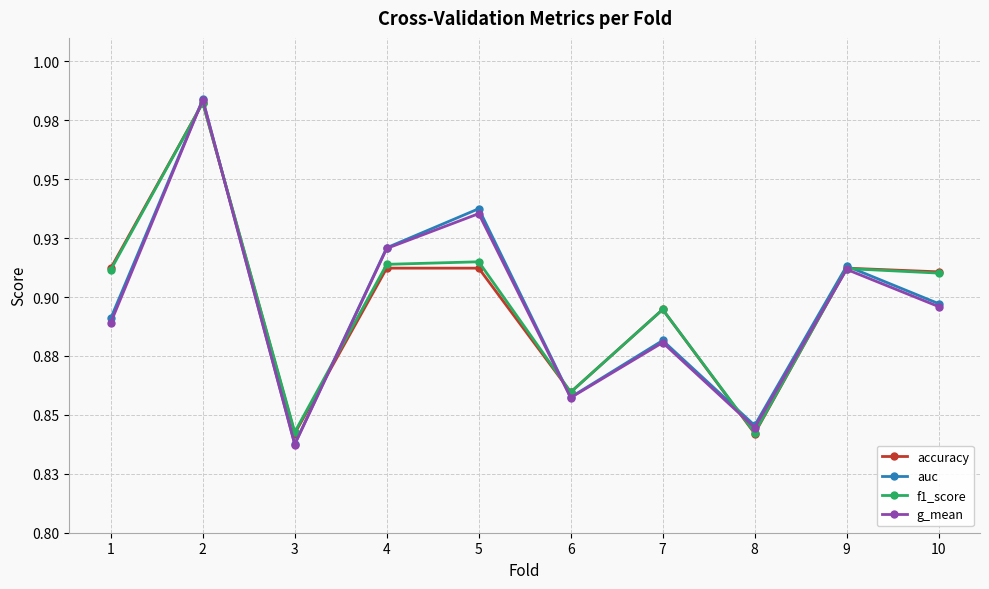

Does the chart have visible grid lines?

Yes